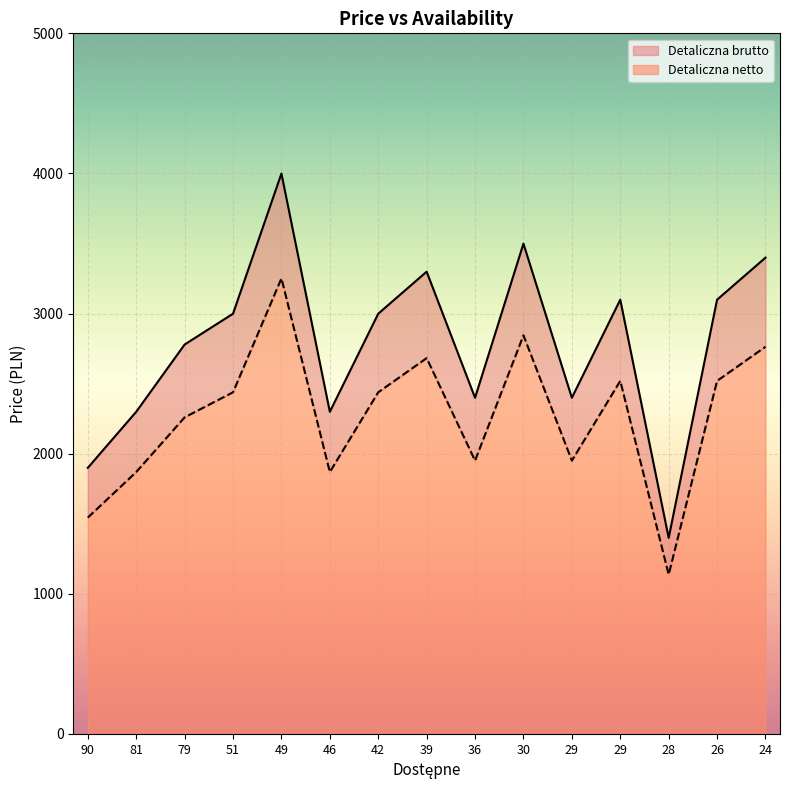

Rank the series at 24 from highest to lowest value.

Detaliczna brutto, Detaliczna netto